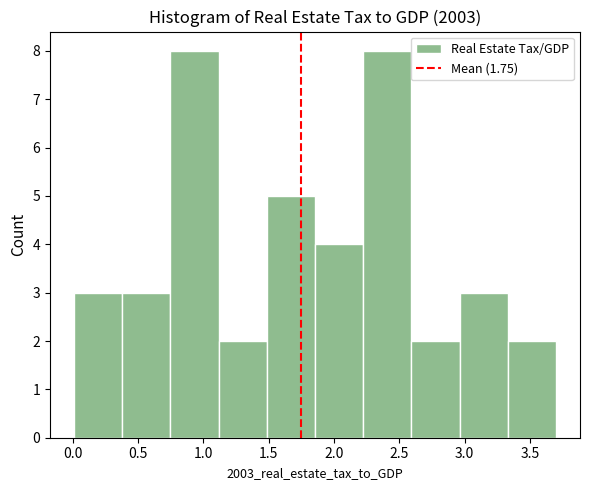

How tall is the bar that spans 1.85 to 2.20 on the x-axis? Neither the bar edges nor the heights are printed on the chart, so give them approximately, as read against the axes.

4